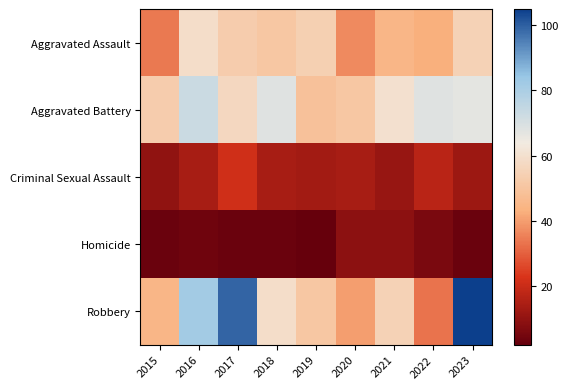

Between 2016 and 2022, which is larger?

2016